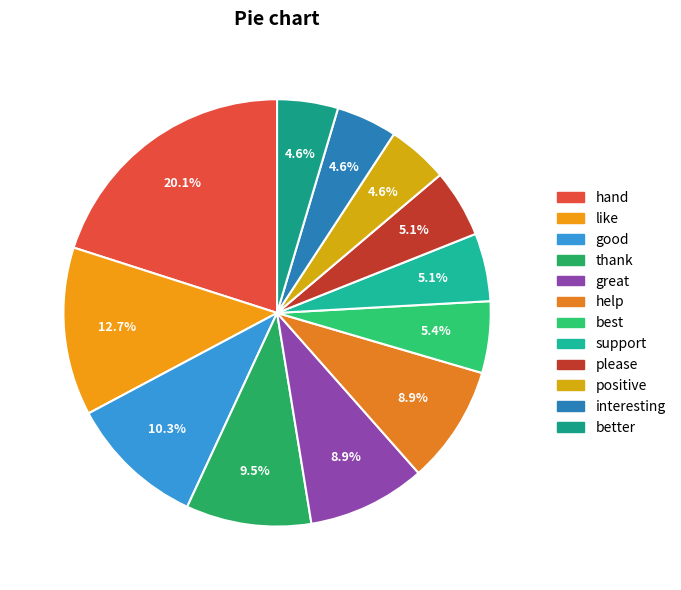

The thank slice represents 23% of the pie. True or false?

False